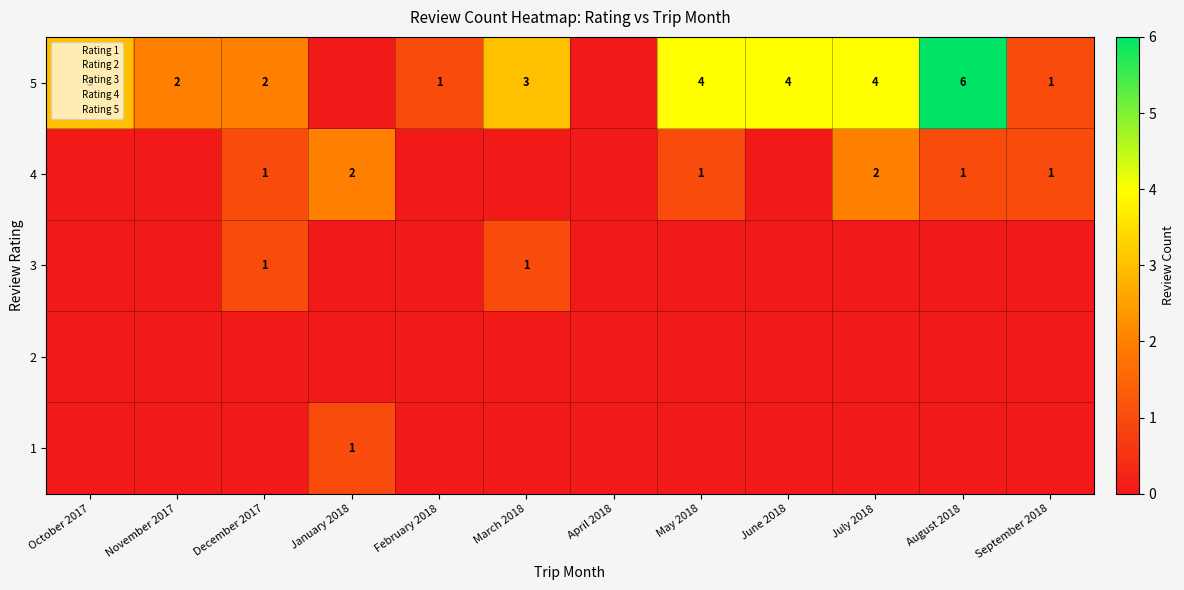

What is the spread (max minus min) of values at January 2018?

2